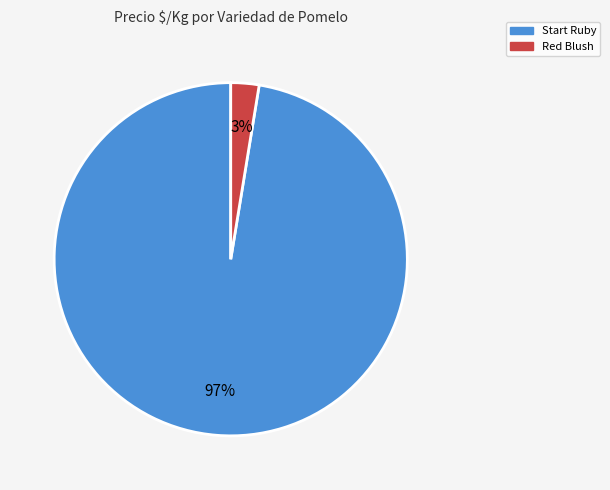

Is there any slice that represents more than half of the pie?

Yes